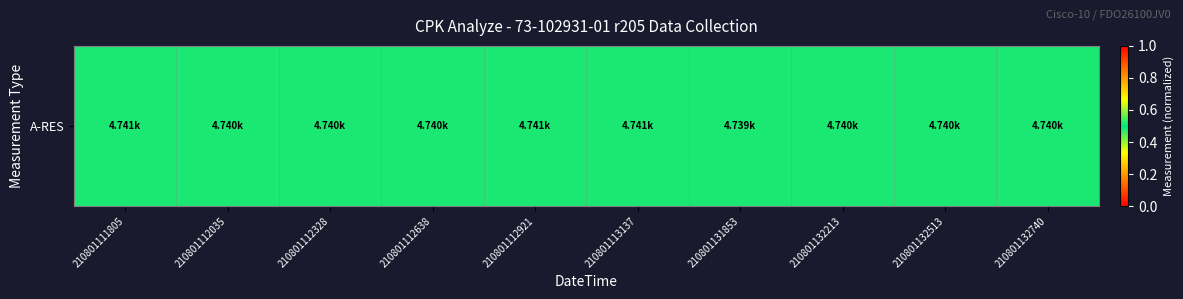

Reading right to left, transcribe all the data shown in this chart.

0.5	0.5	0.5	0.5	0.5	0.5	0.5	0.5	0.5	0.5